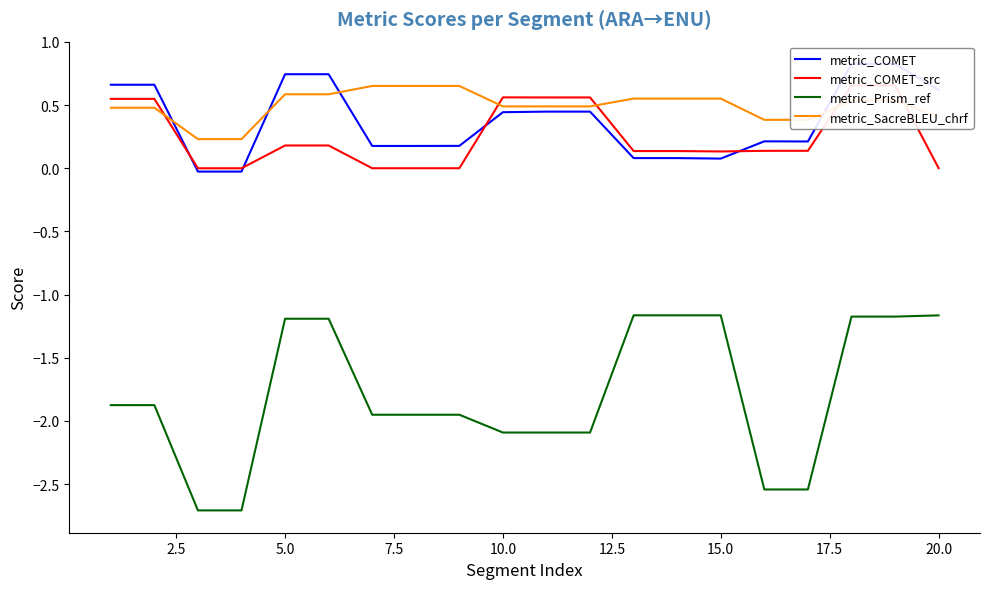

True or false: metric_Prism_ref and metric_SacreBLEU_chrf cross at least once.

False